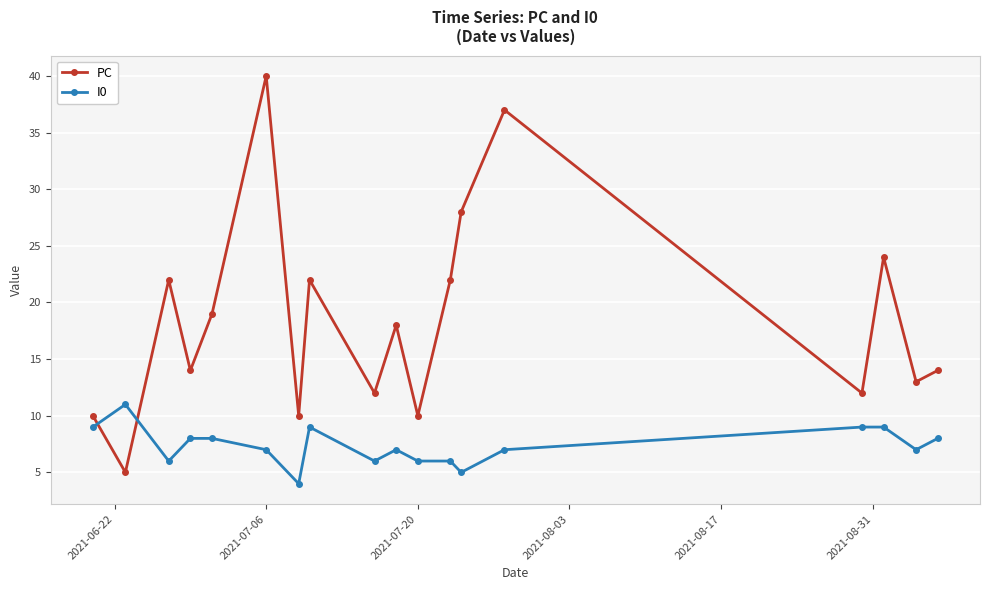

What is the value of the PC point at the 5th from the left?

19